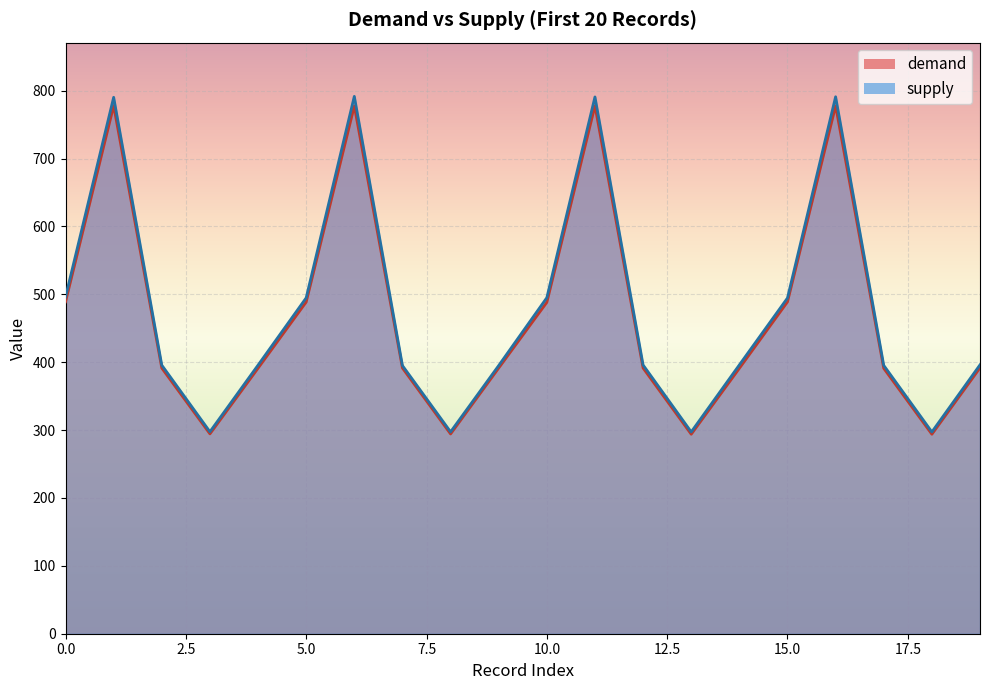

What is the sum of the demand_line values at 18 and 12?

685.4